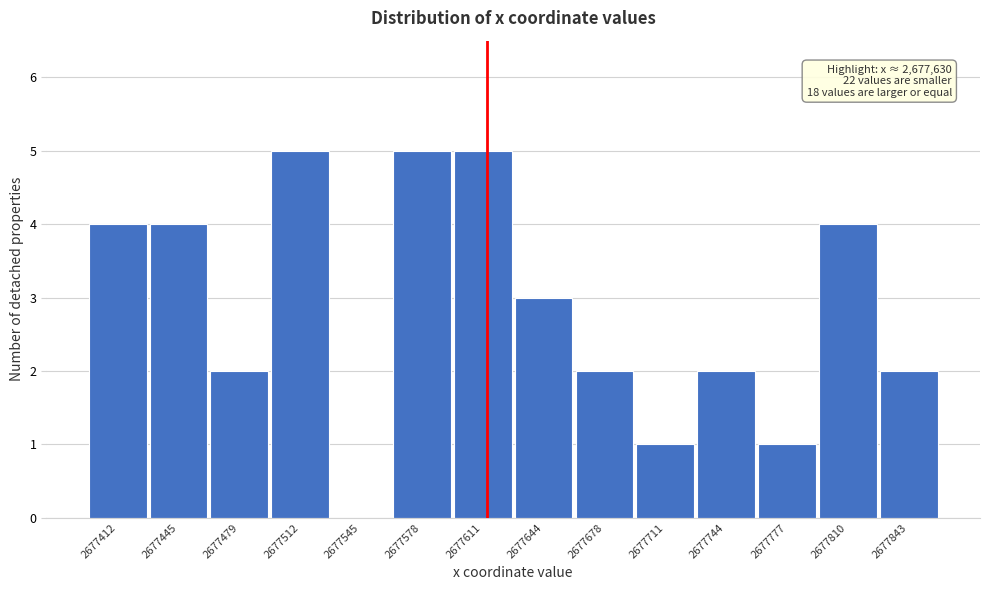

Reading right to left, what are all the values shown in this chart?

2677843=2	2677810=4	2677777=1	2677744=2	2677711=1	2677678=2	2677644=3	2677611=5	2677578=5	2677545=0	2677512=5	2677479=2	2677445=4	2677412=4